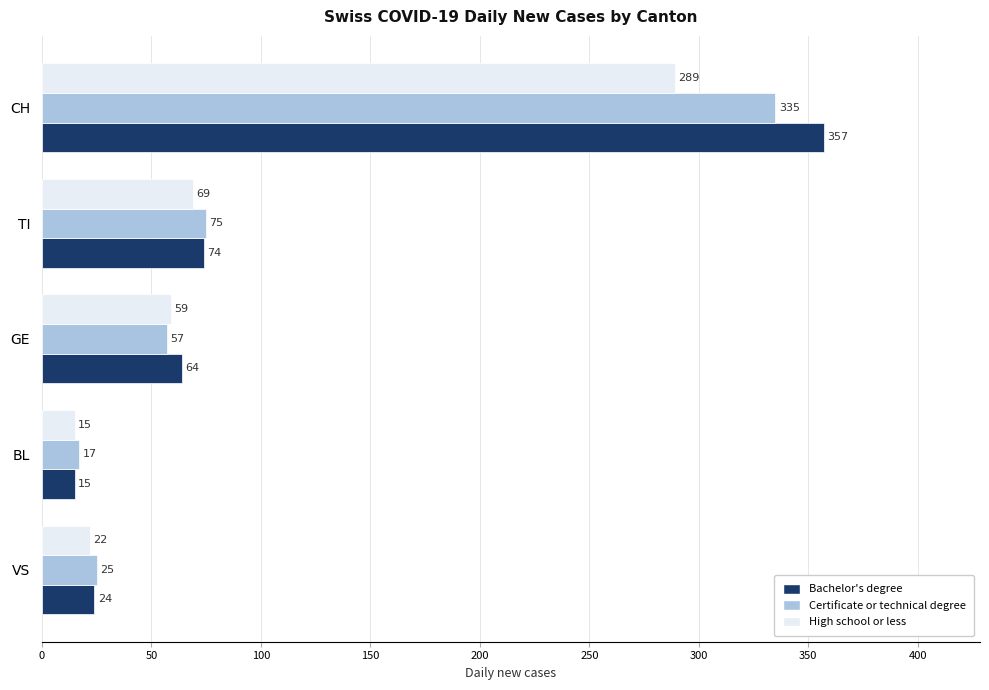

What is the minimum value for High school or less?

15